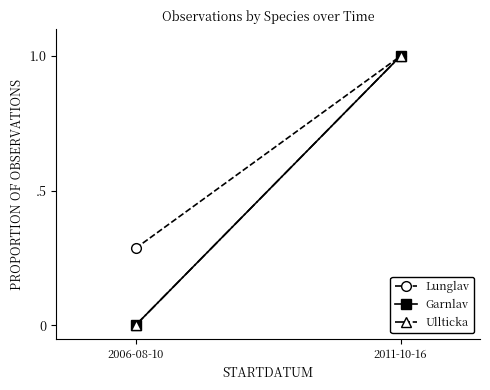

Reading left to right, what are all the values shown in this chart?

Lunglav: 2006-08-10=0.3	2011-10-16=1.0
Garnlav: 2006-08-10=0.0	2011-10-16=1.0
Ullticka: 2006-08-10=0.0	2011-10-16=1.0